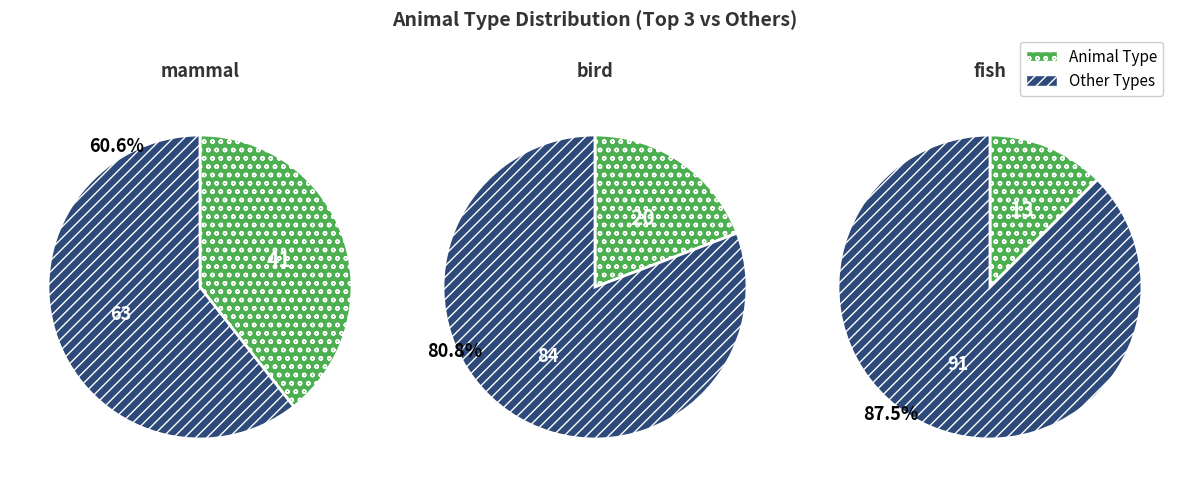

Is reptile the majority of the pie?

No